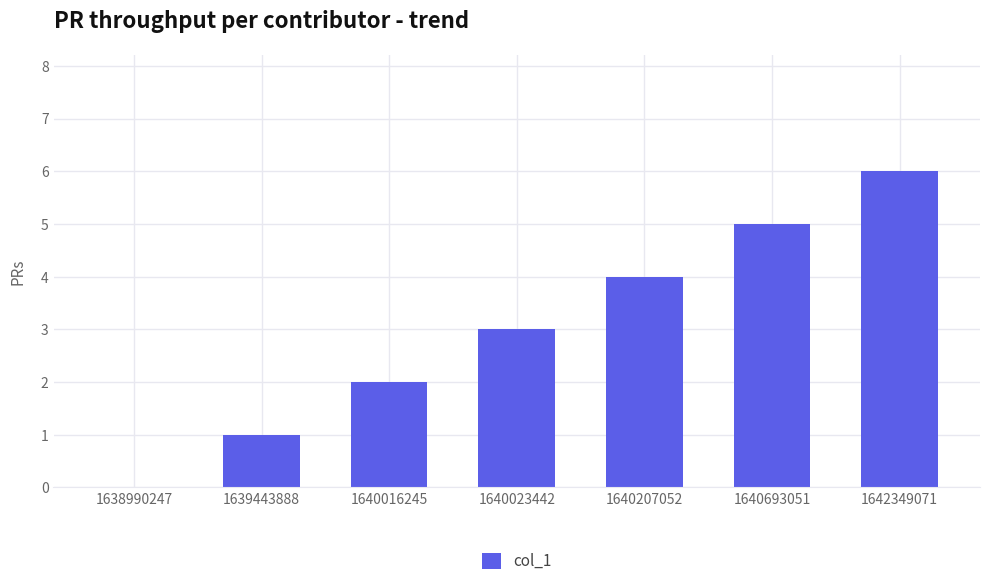

True or false: the data shows 4 at 1640207052.

True